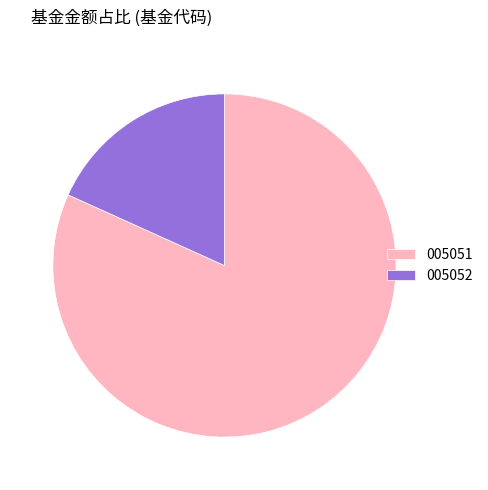

Count the number of slices in the pie.

2